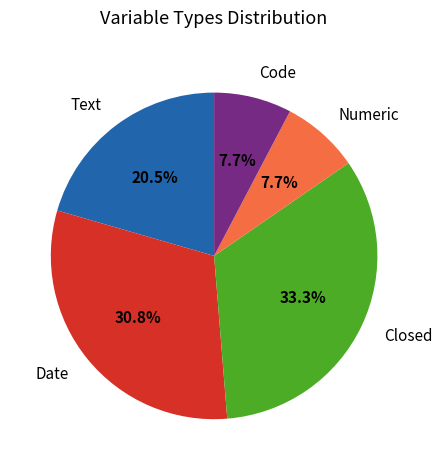

What is the largest slice in the pie chart?

Closed